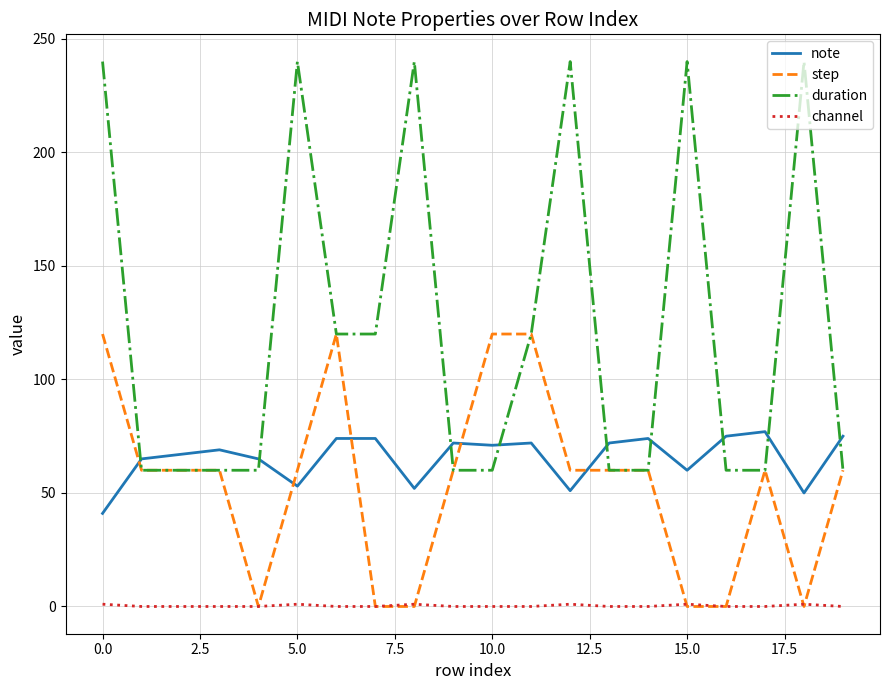

In note, how many points are lower than both neighbors (excluding endpoints)?

6